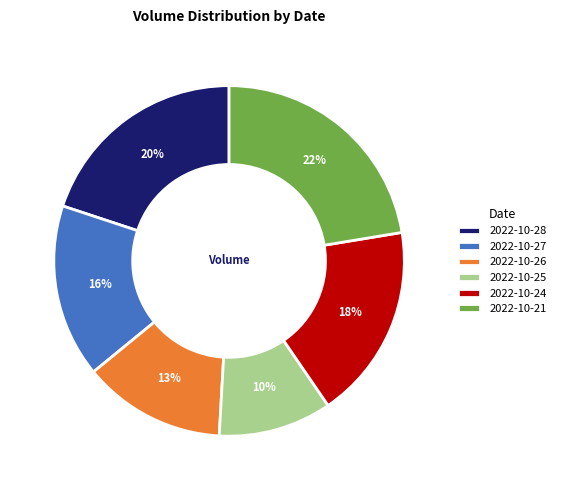

To the nearest percent, what is the difference between the 2022-10-28 and 2022-10-21 slice percentages?

2%